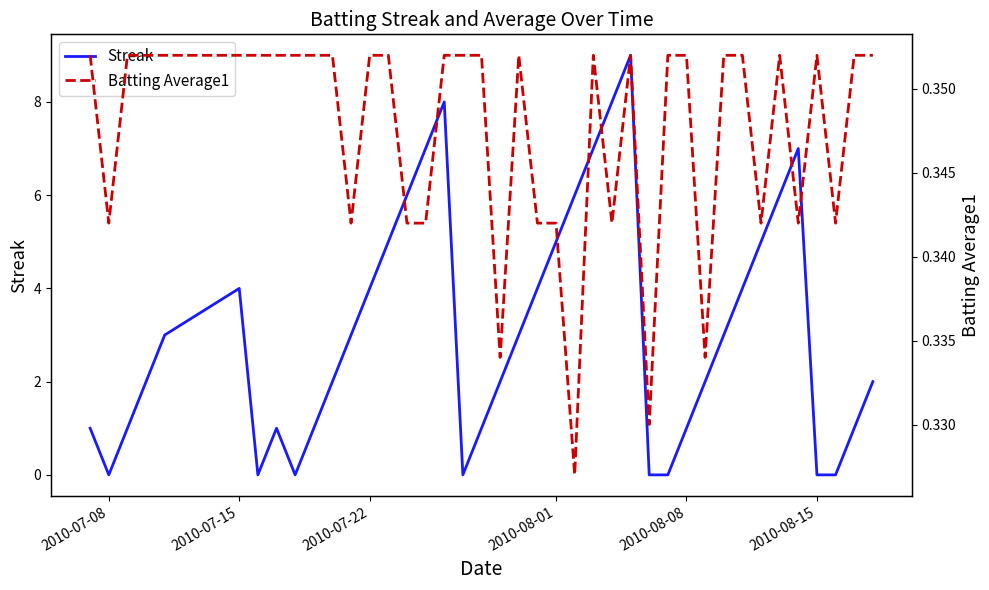

What is the maximum value for Streak?

9